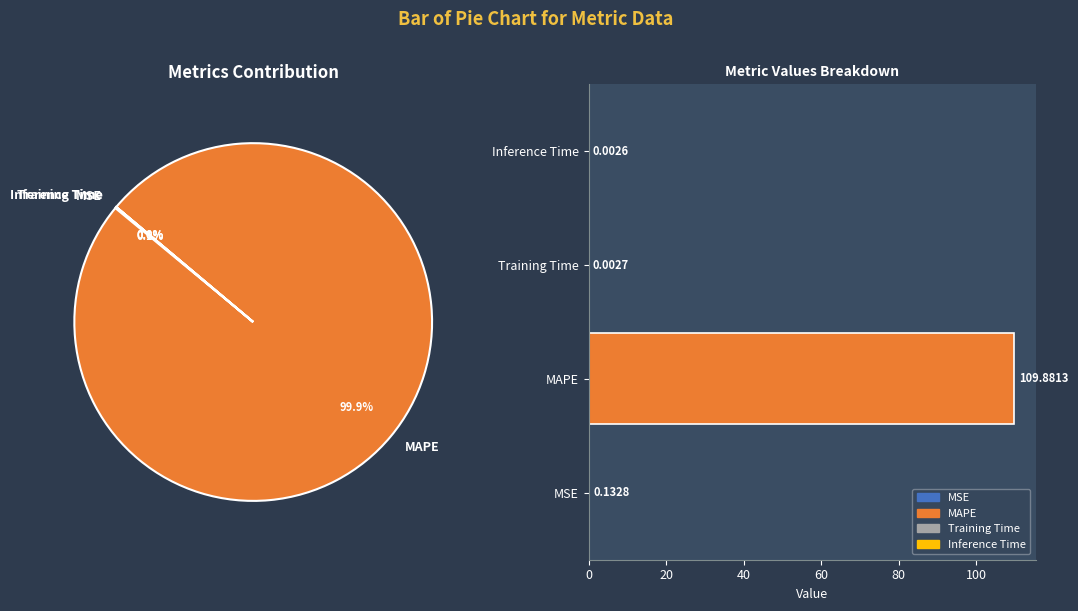

How many slices are in this pie chart?

4